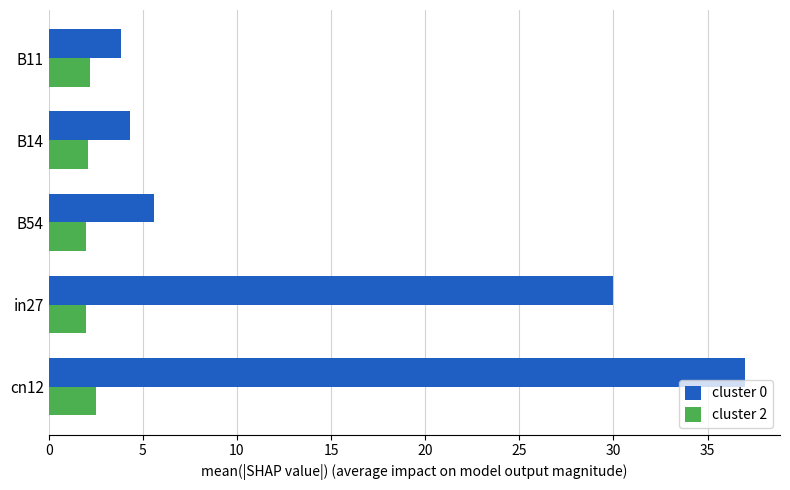

List the series in order of their peak value, lowest first.

cluster 2, cluster 0